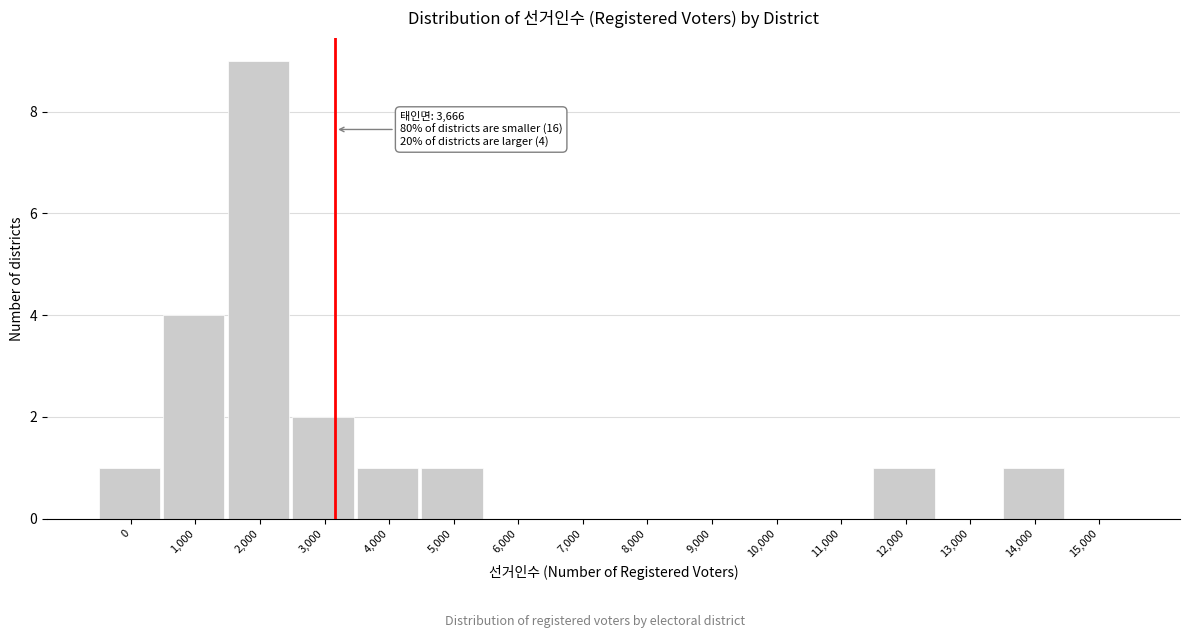

Reading left to right, transcribe all the data shown in this chart.

0=1	1,000=4	2,000=9	3,000=2	4,000=1	5,000=1	6,000=0	7,000=0	8,000=0	9,000=0	10,000=0	11,000=0	12,000=1	13,000=0	14,000=1	15,000=0